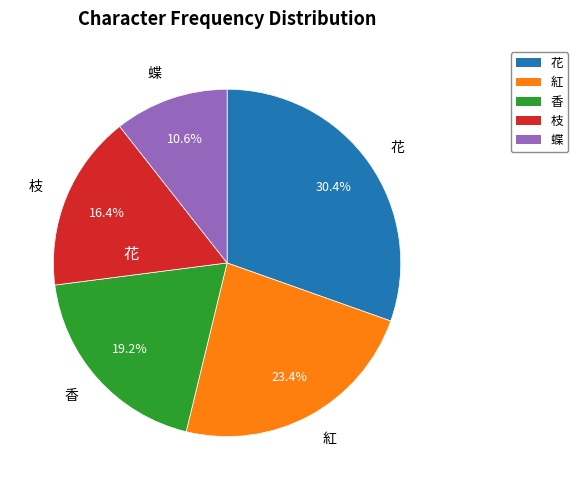

Does 香 account for over 50% of the chart?

No